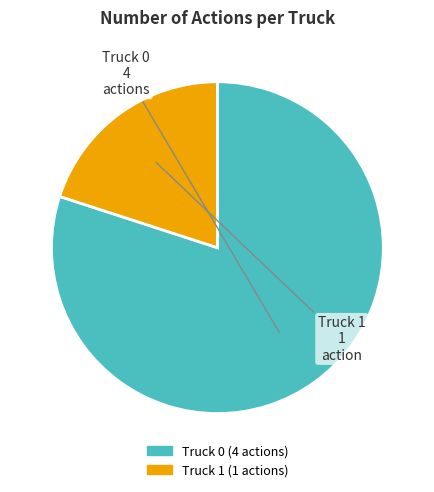

Do Truck 0 and Truck 1 together represent more than half of the pie?

Yes